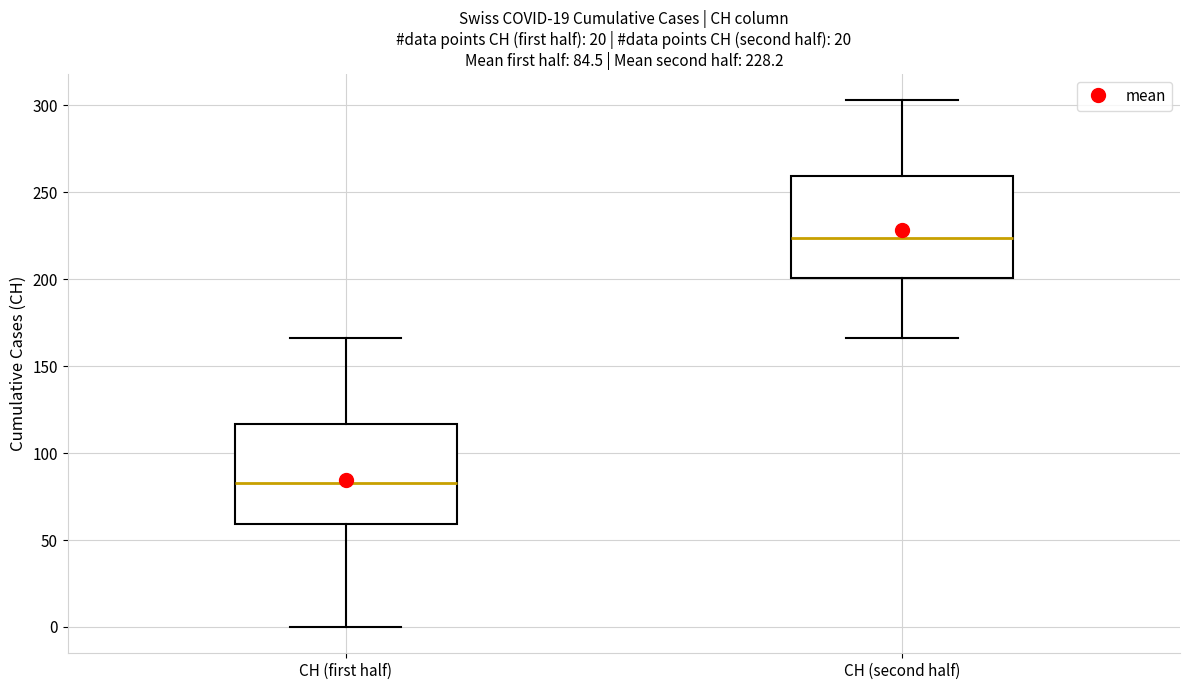

Which box has the lowest median line?

CH (first half)